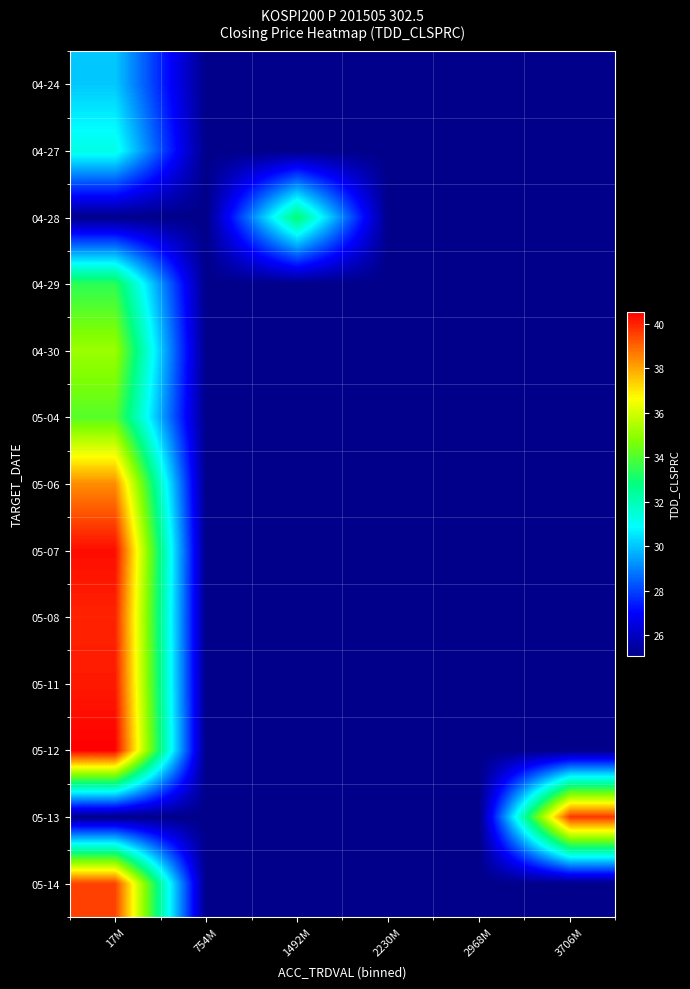

At which category is the sum across all series the highest?

17M